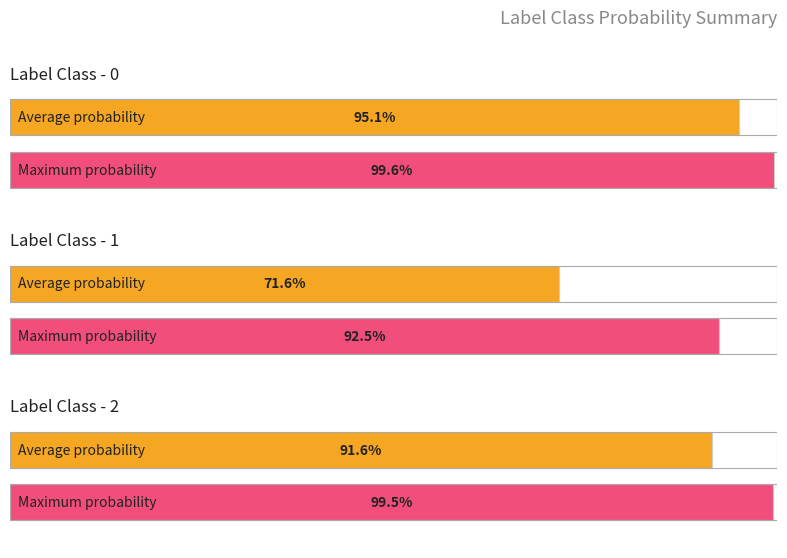

True or false: the data shows 1.4 at 7.

False